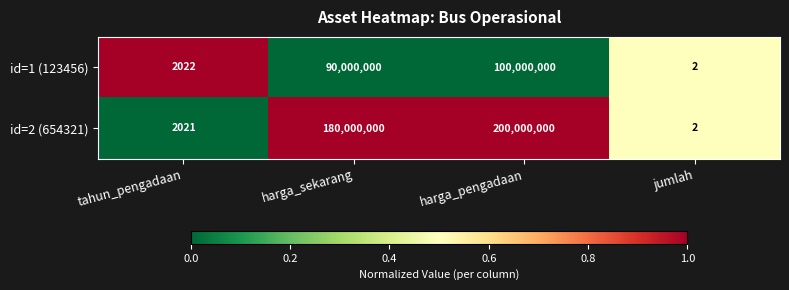

Reading left to right, what are all the values shown in this chart?

id=1 (123456): 2022	90000000	100000000	2
id=2 (654321): 2021	180000000	200000000	2